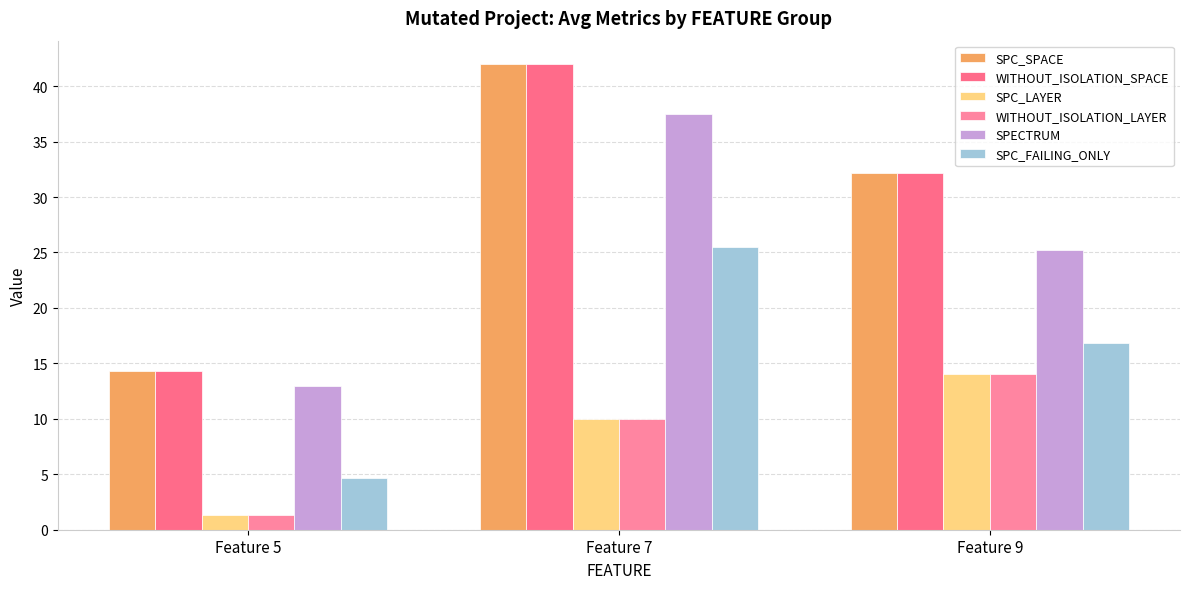

How many values in the SPC_SPACE series exceed 32?

2